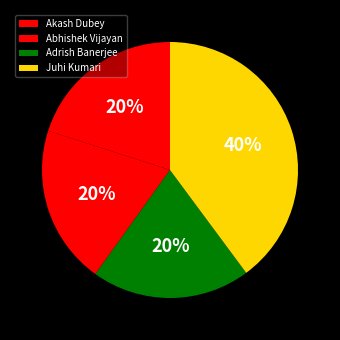

Is Adrish Banerjee the majority of the pie?

No